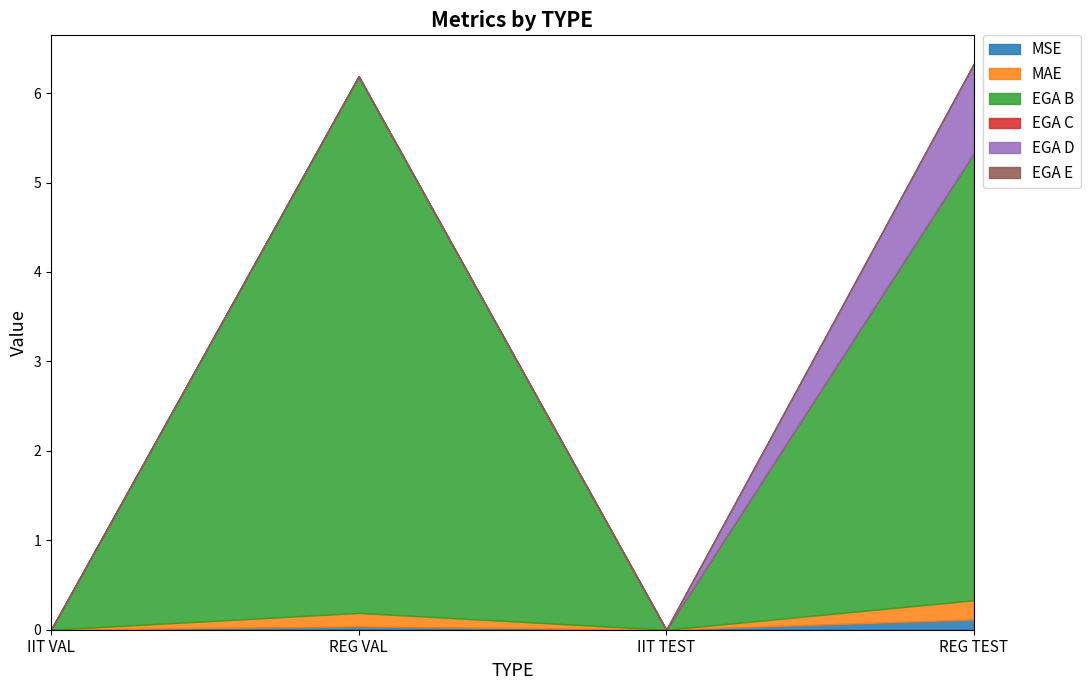

At IIT VAL, list the series in order from largest to smallest.

MSE, MAE, EGA B, EGA C, EGA D, EGA E